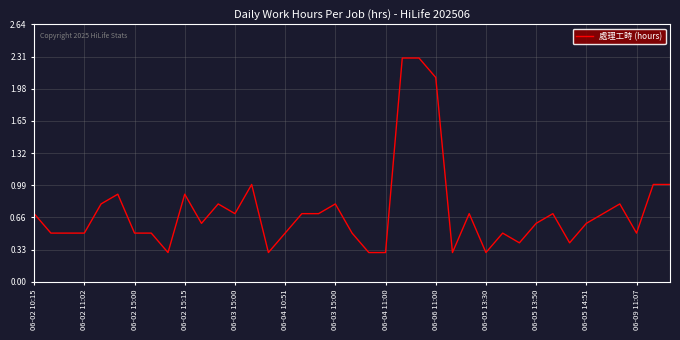

What is the maximum value shown in the chart?

2.3